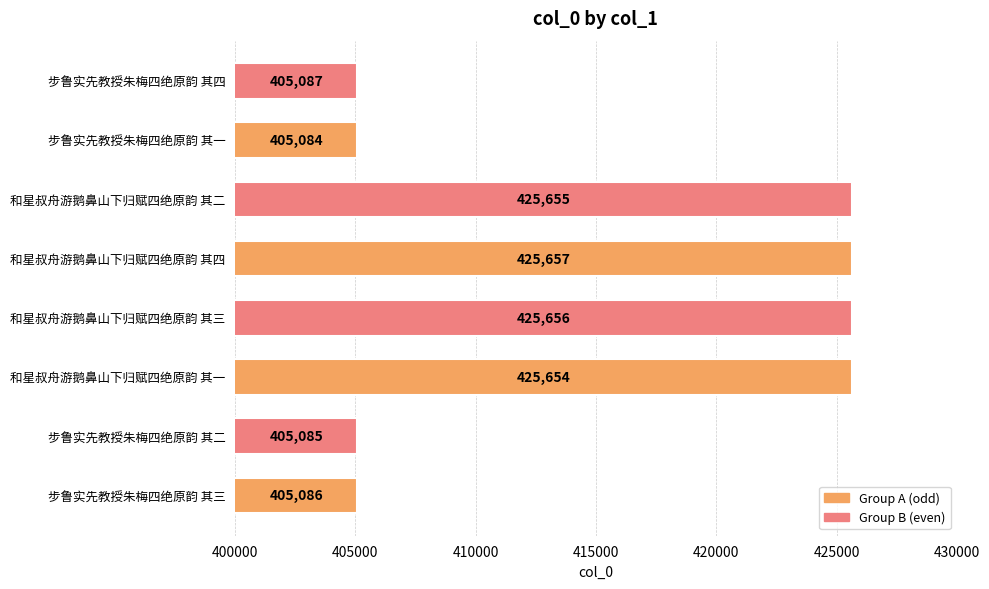

What is the approximate value at 步鲁实先教授朱梅四绝原韵 其二?

405085